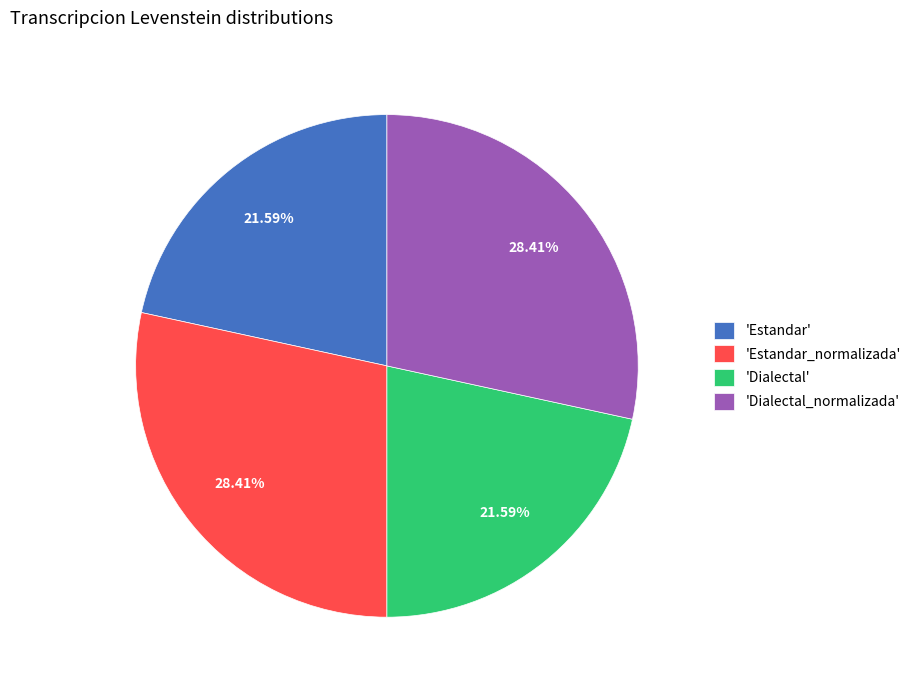

Does 'Estandar' account for over 50% of the chart?

No